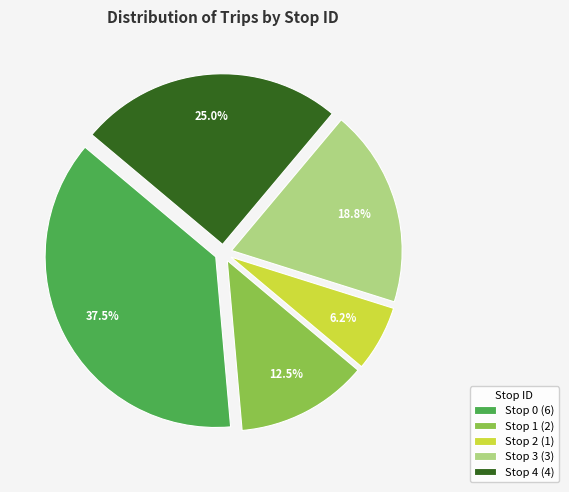

To the nearest percent, what is the difference between the Stop 0 and Stop 2 slice percentages?

31%